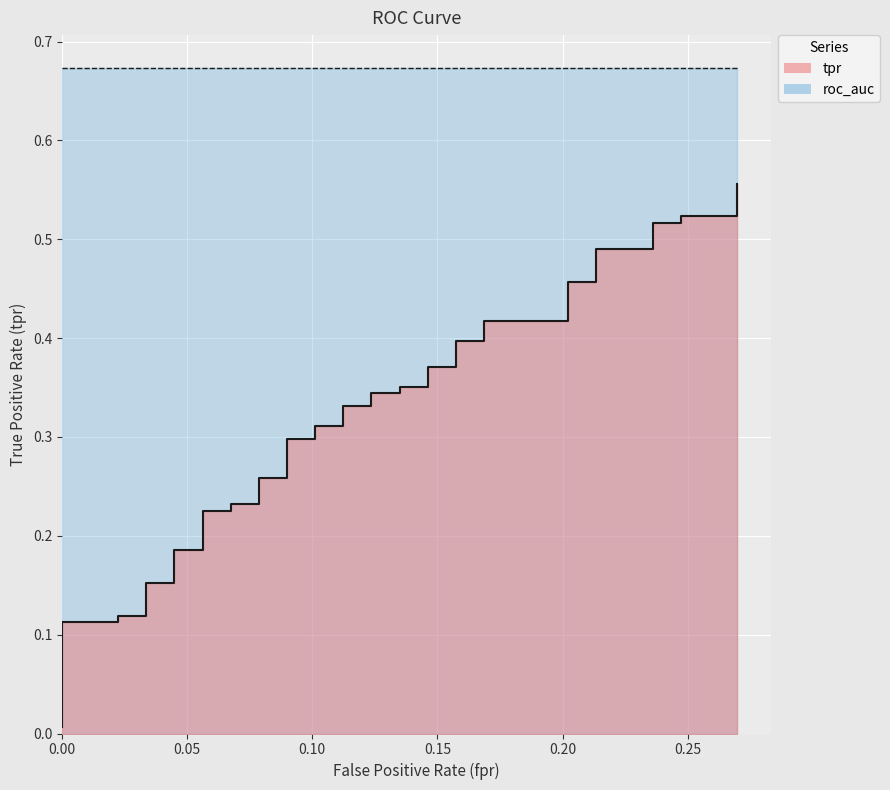

Reading right to left, transcribe all the data shown in this chart.

0.6	0.5	0.5	0.5	0.5	0.5	0.5	0.5	0.5	0.4	0.4	0.4	0.4	0.4	0.4	0.4	0.4	0.3	0.3	0.3	0.3	0.3	0.3	0.3	0.3	0.3	0.3	0.2	0.2	0.2	0.2	0.2	0.2	0.2	0.2	0.1	0.1	0.1	0.1	0.0